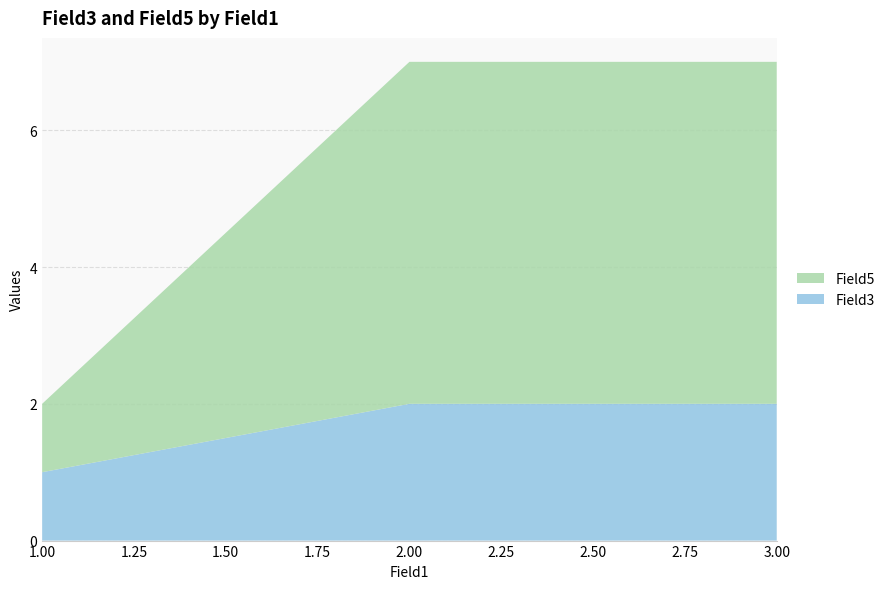

Reading left to right, extract all data points from this chart.

Field3: 1	2	2
Field5: 1	5	5